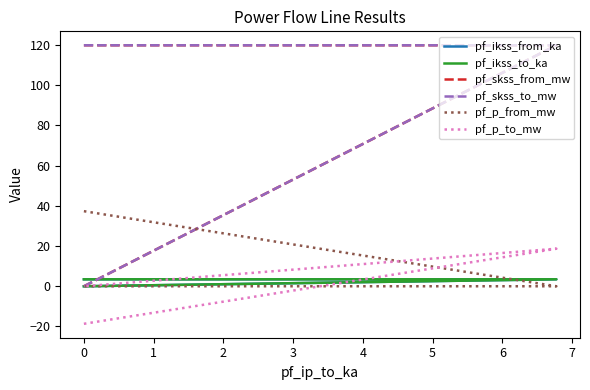

Is the value of pf_skss_from_mw at 0 greater than the value of pf_ikss_from_ka at 0?

Yes